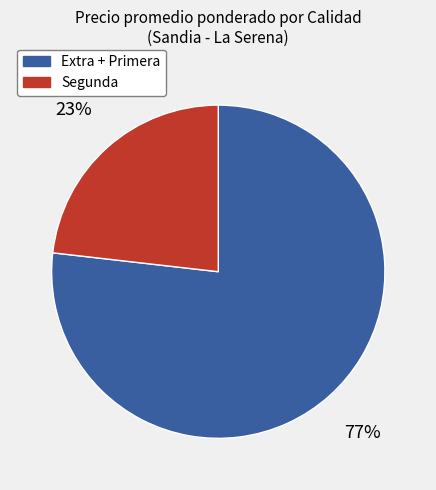

Is there any slice that represents more than half of the pie?

Yes